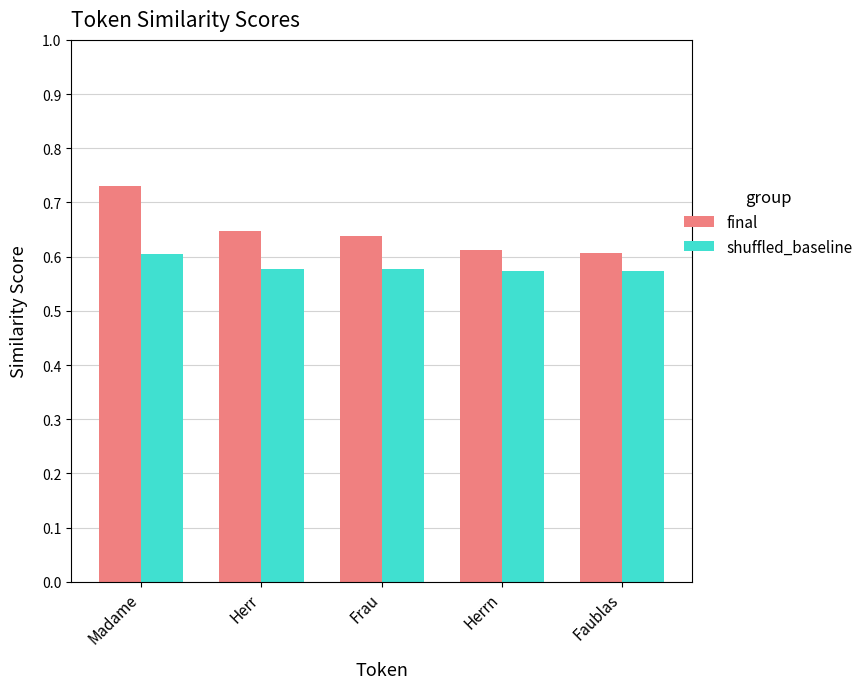

Between Madame and Herr, which series saw the biggest shift?

final